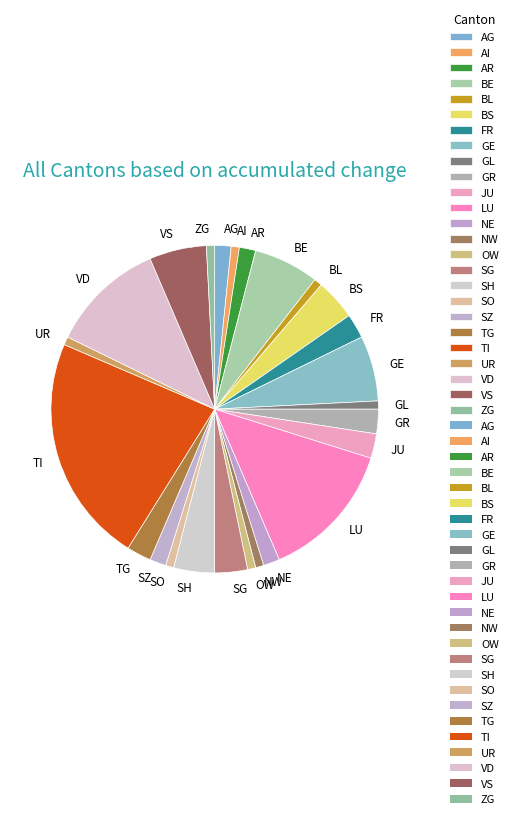

Combined, do GL and UR account for over 50%?

No